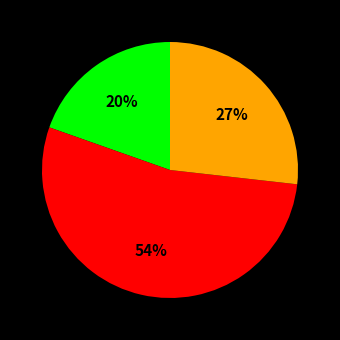

How many segments does this pie chart have?

3